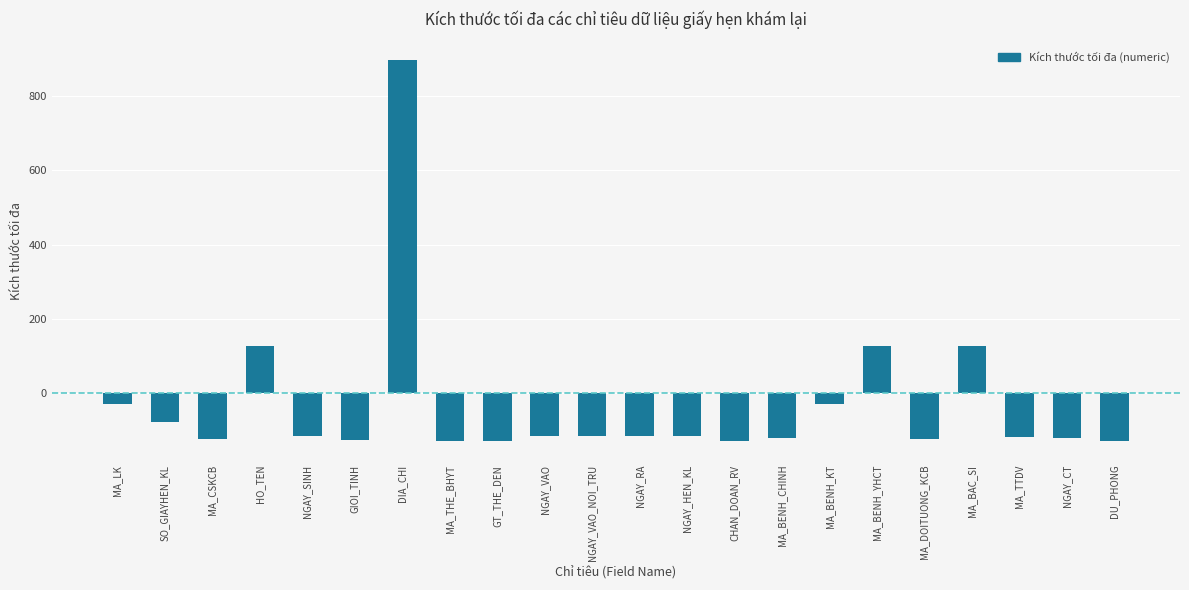

What is the label of the 5th bar from the right?

MA_DOITUONG_KCB